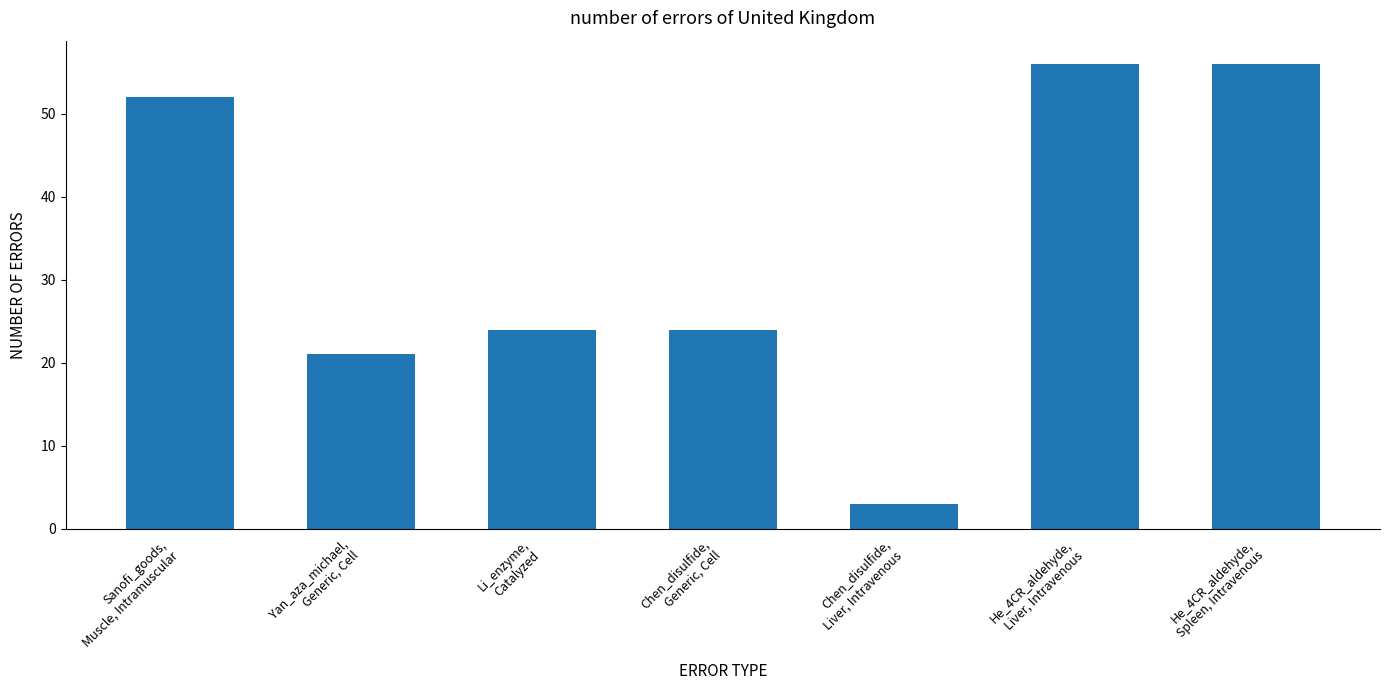

At which label does the data first exceed 24?

Sanofi_goods,
Muscle, Intramuscular